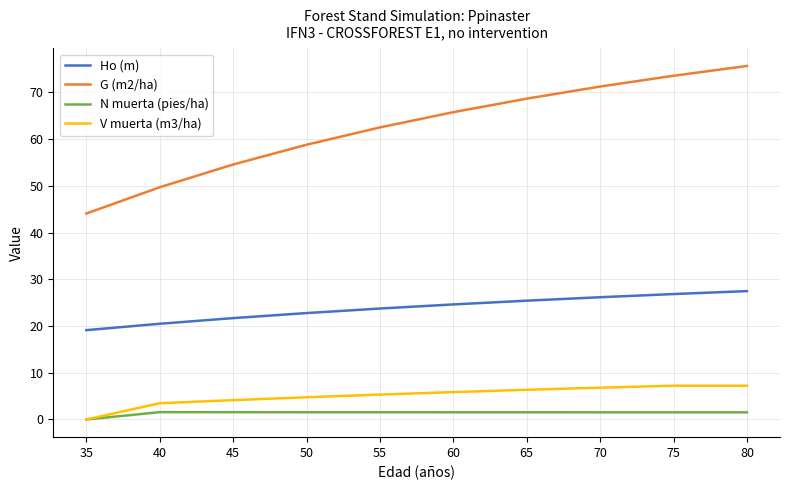

At which category is the sum across all series the highest?

80